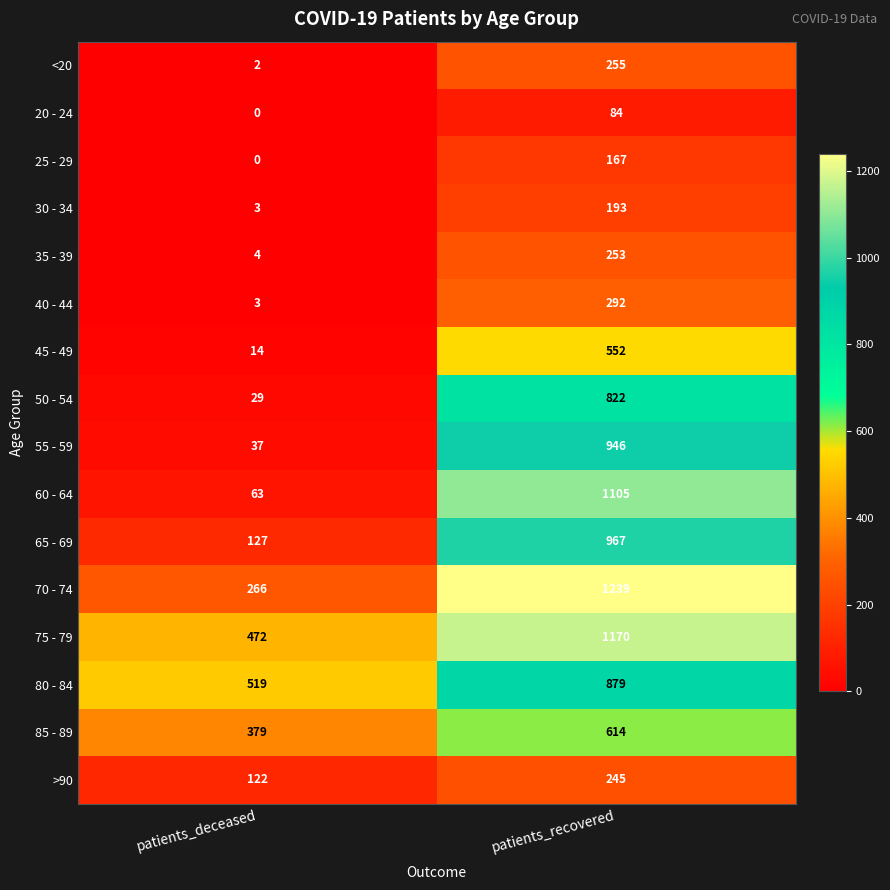

At which label is 35 - 39 closest to 128?

patients_deceased